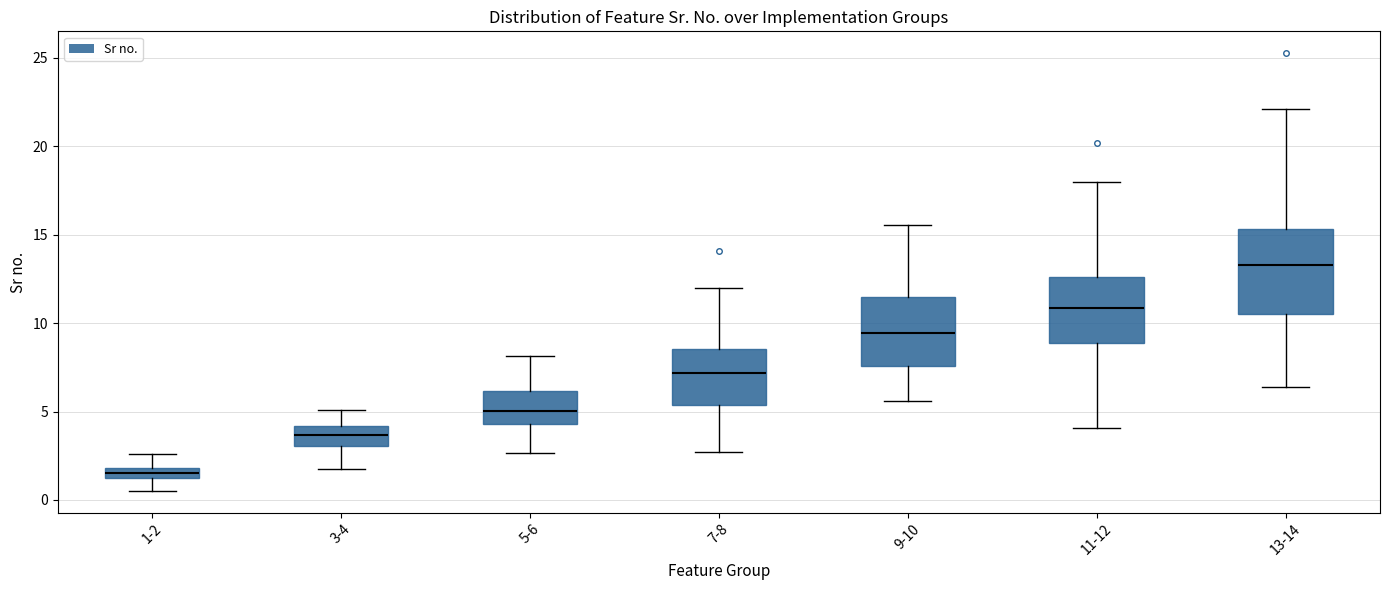

Which box is the tallest, from its lower edge to its upper edge?

13-14